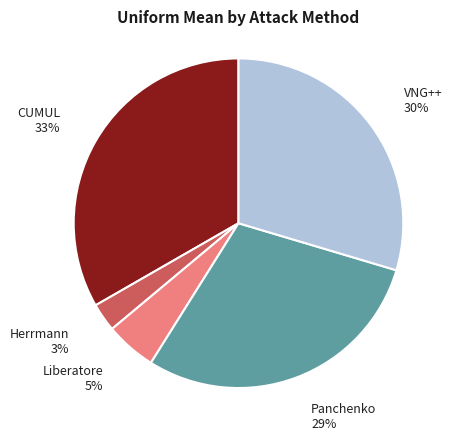

Is the sum of VNG++ and Herrmann greater than half?

No